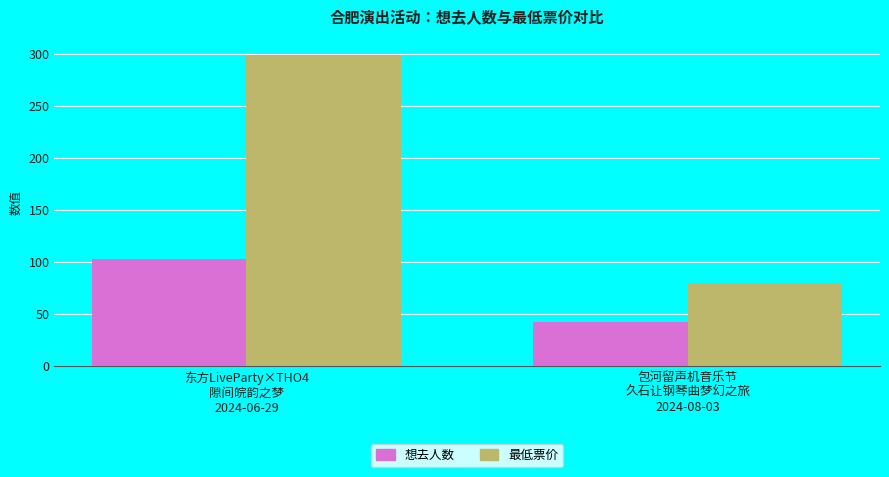

What is the label of the 1st bar from the right?

包河留声机音乐节
久石让钢琴曲梦幻之旅
2024-08-03